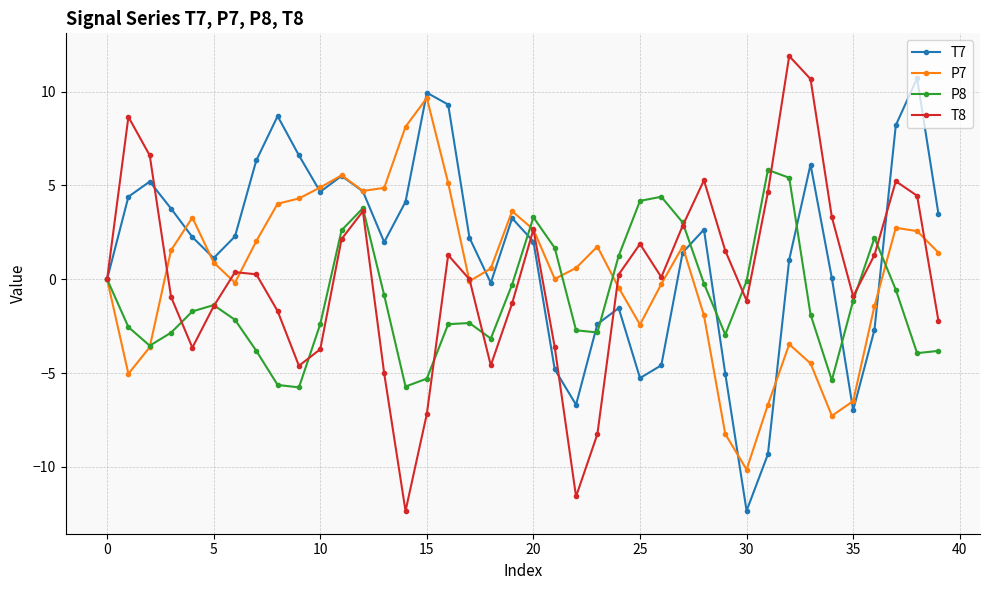

Which series has the widest spread of values?

T8